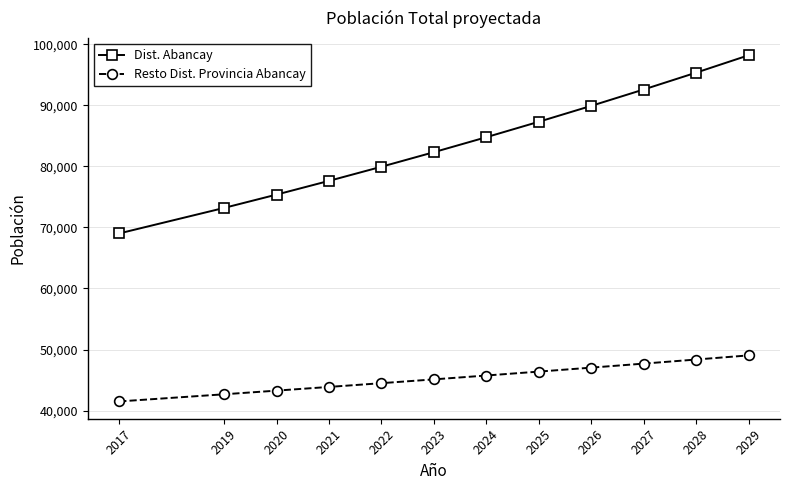

Which series has the largest total across all categories?

Dist. Abancay